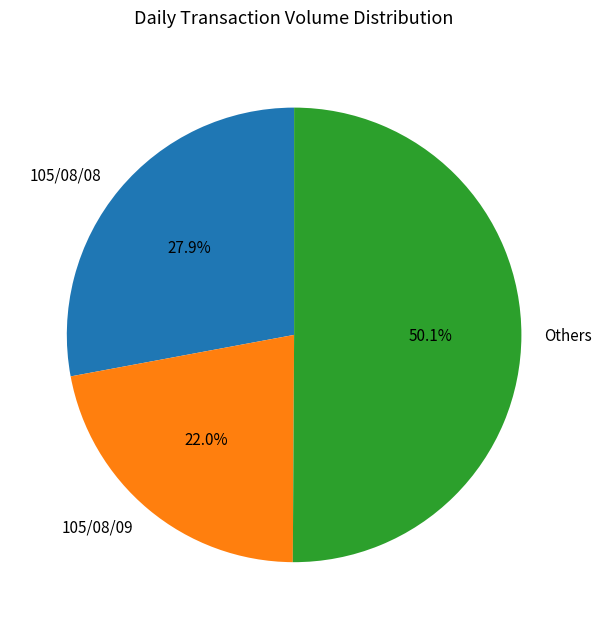

Do Others and 105/08/08 together represent more than half of the pie?

Yes